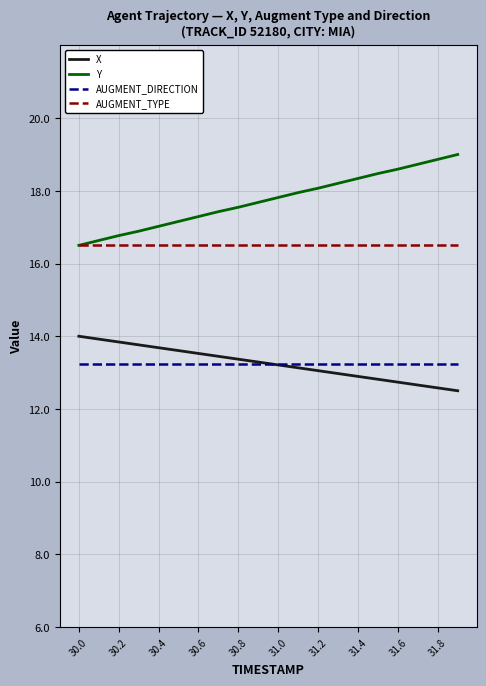

True or false: AUGMENT_TYPE and AUGMENT_DIRECTION intersect in this chart.

False